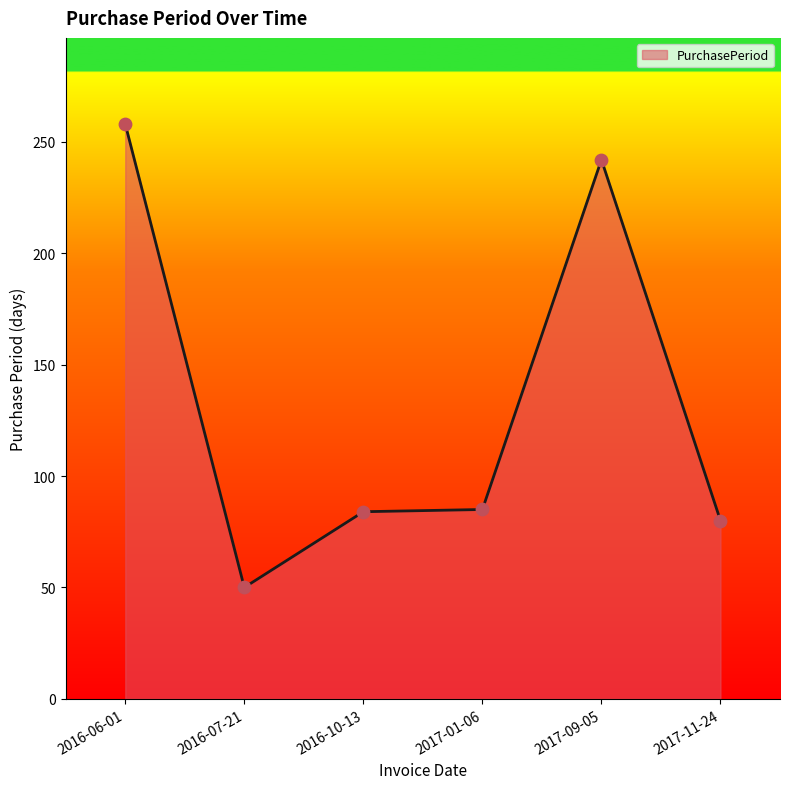

Approximately how many times larger is the value at 2016-06-01 compared to 2017-09-05?

1.1